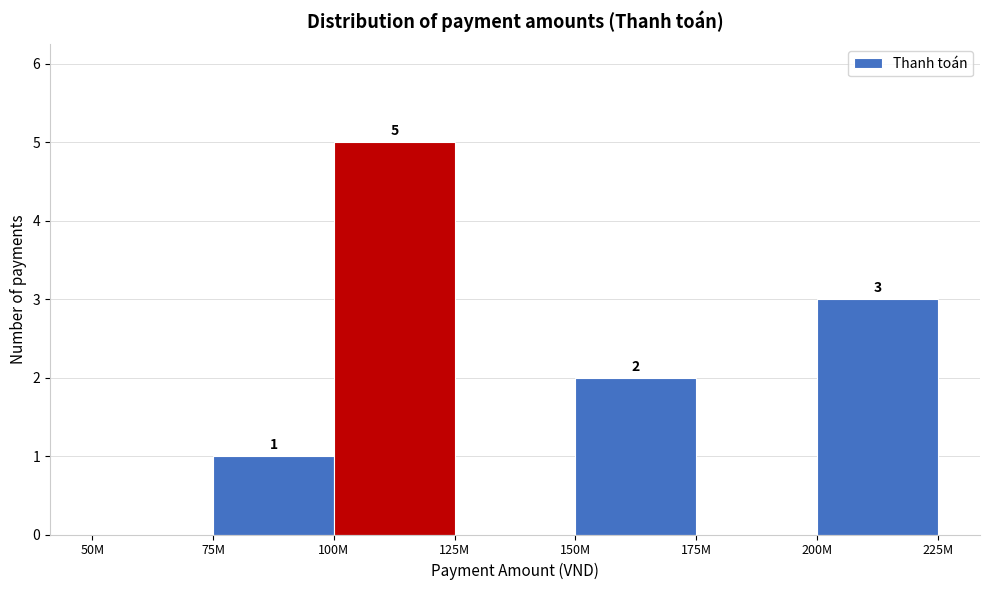

Reading left to right, what are all the values shown in this chart?

50M=0	75M=1	100M=5	125M=0	150M=2	175M=0	200M=3